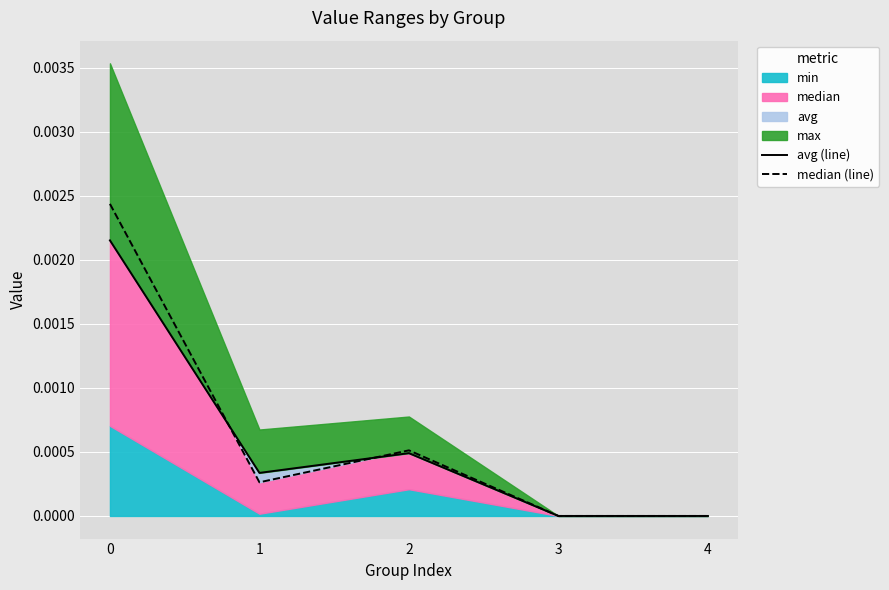

Which series changed the most between 2 and 3?

median (line)